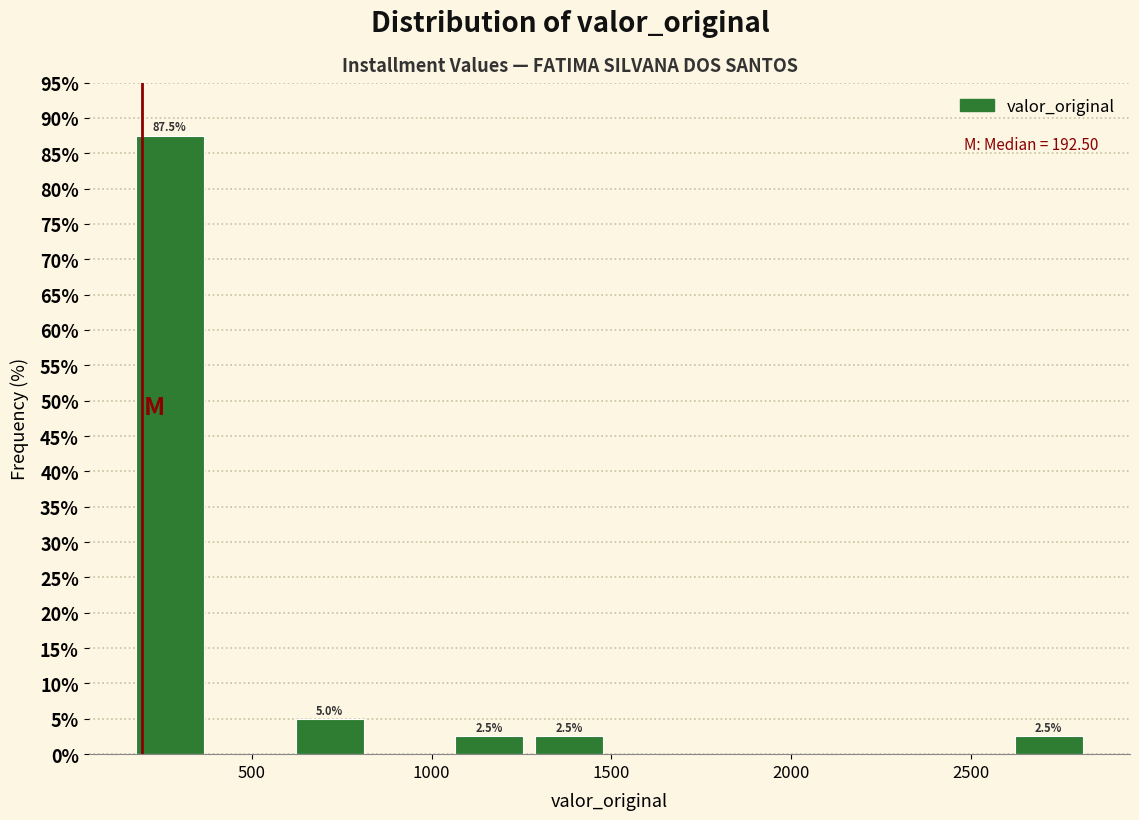

Over which range of the x-axis is the bar tallest?

150 to 400